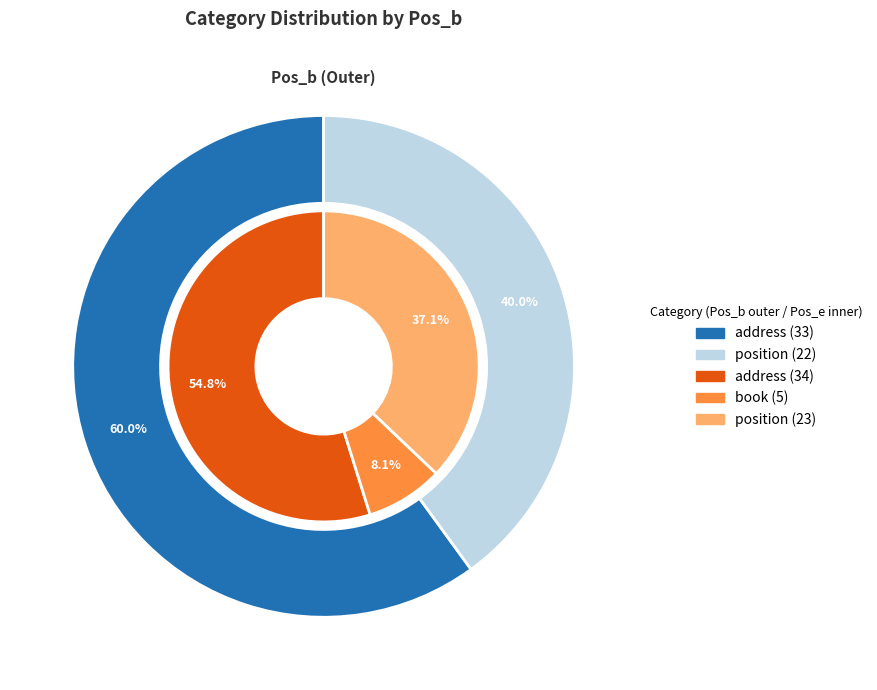

Which category has the smallest portion of the pie?

book